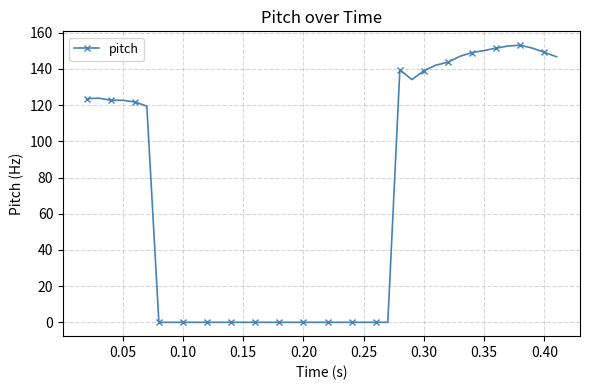

What is the difference between the maximum and minimum values?

153.1